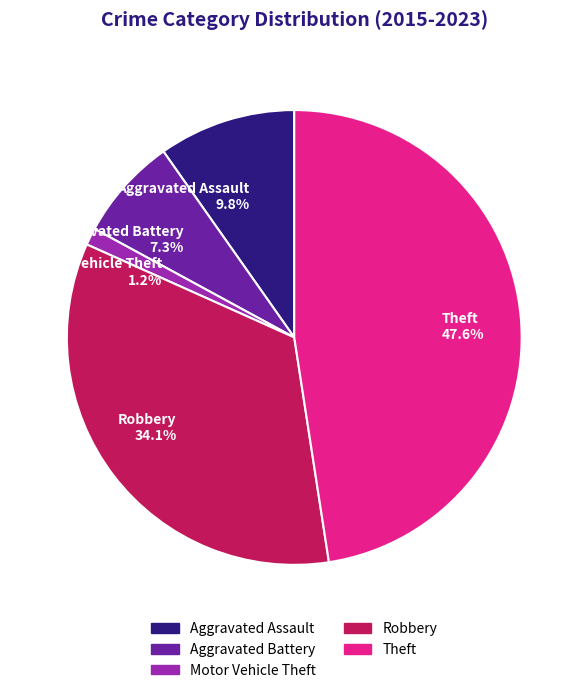

What percentage is NOT represented by Aggravated Battery 7.3%?

92.7%